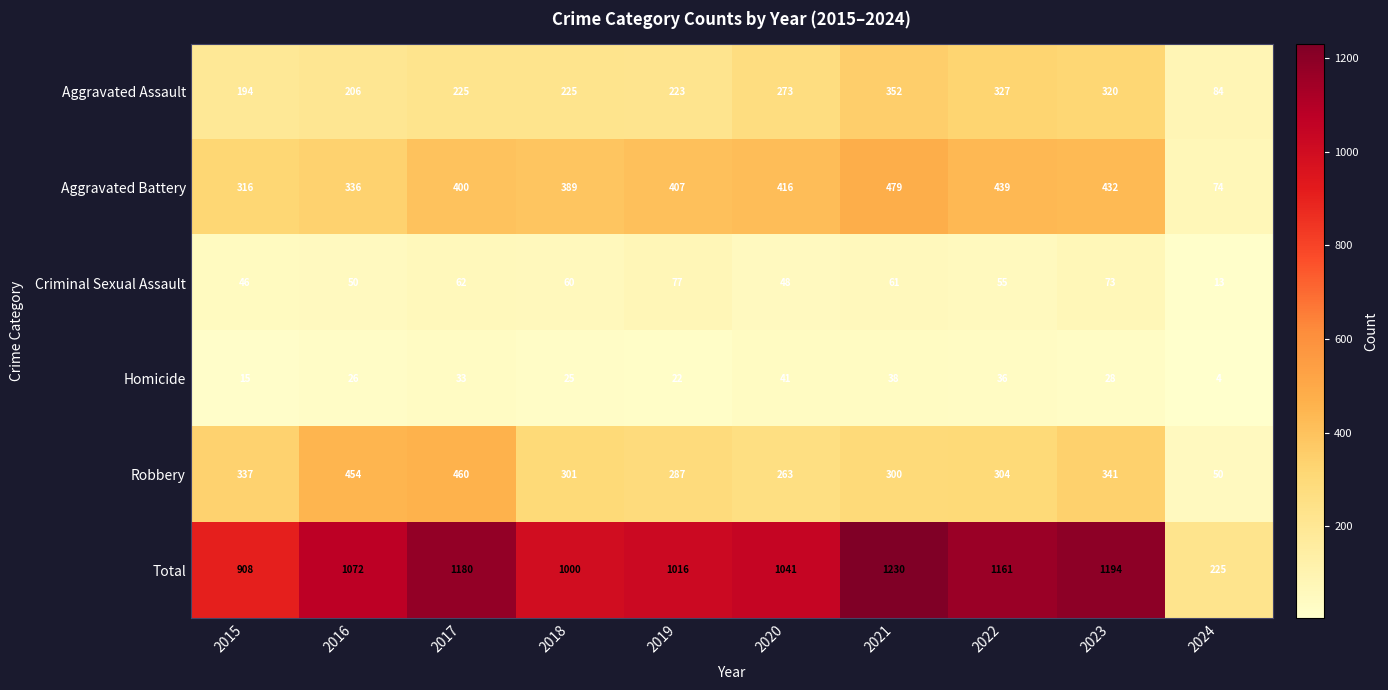

At how many categories does at least one series exceed 411?

9